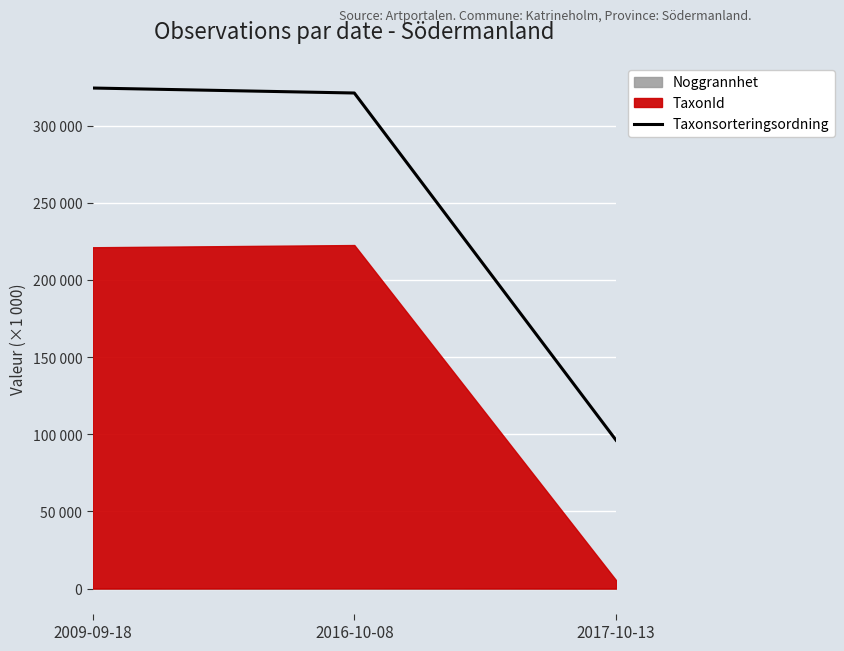

Approximately how many times larger is the value at 2017-10-13 compared to 2009-09-18?

0.3